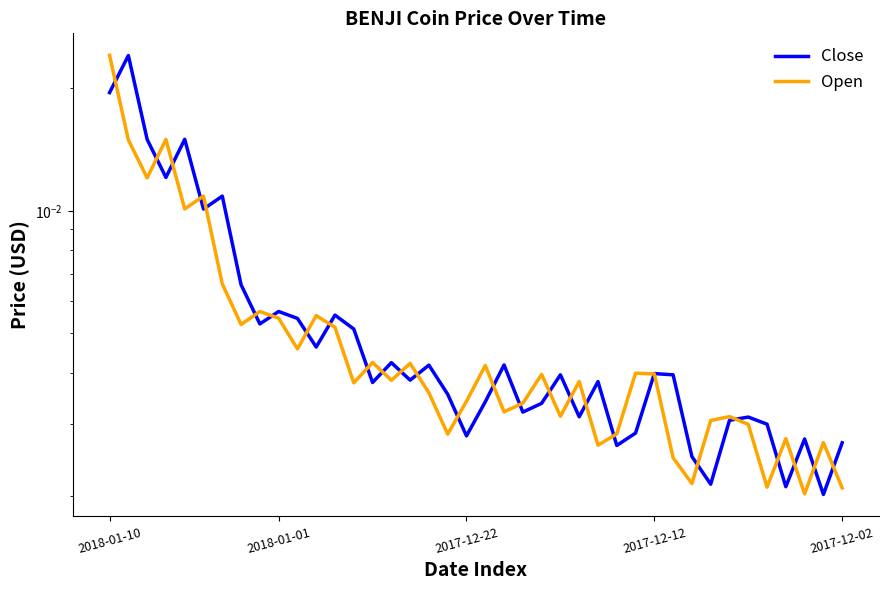

Between 27 and 35, which series saw the biggest shift?

Open